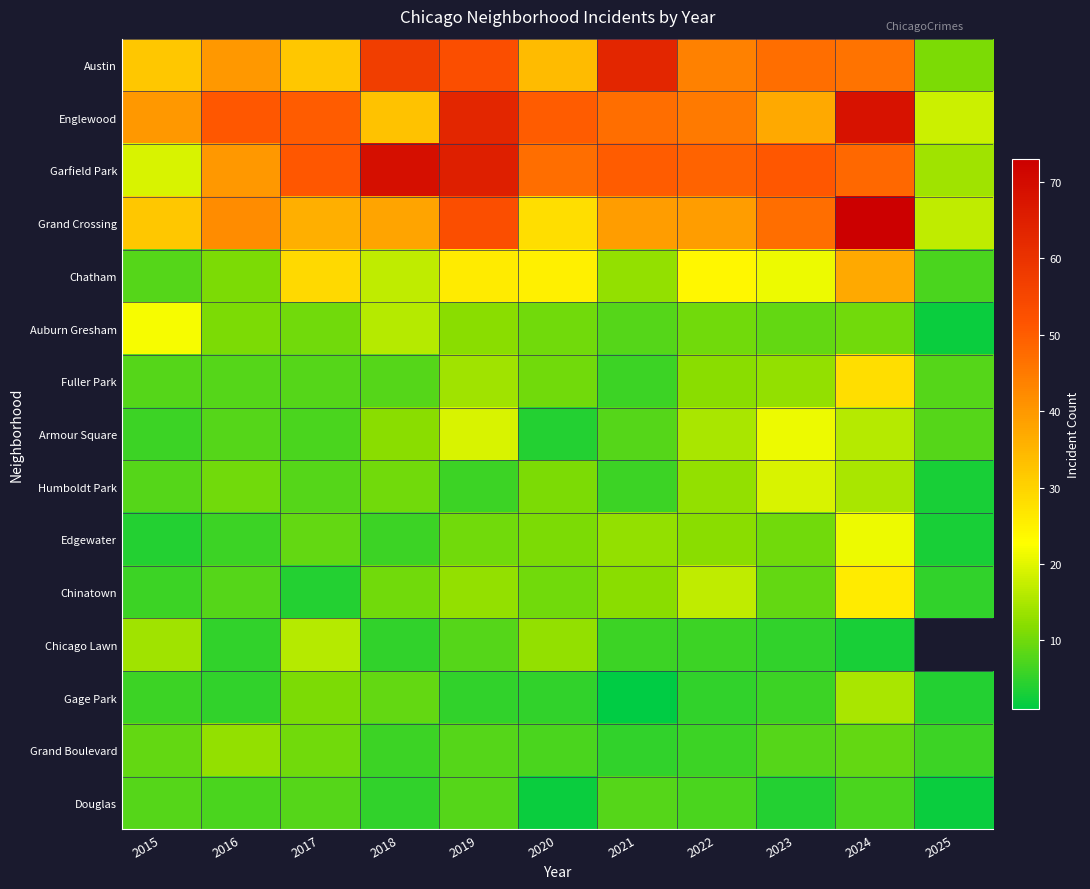

Rank the series at 2022 from lowest to highest value.

Gage Park, Chicago Lawn, Grand Boulevard, Douglas, Auburn Gresham, Fuller Park, Edgewater, Humboldt Park, Armour Square, Chinatown, Chatham, Grand Crossing, Austin, Englewood, Garfield Park